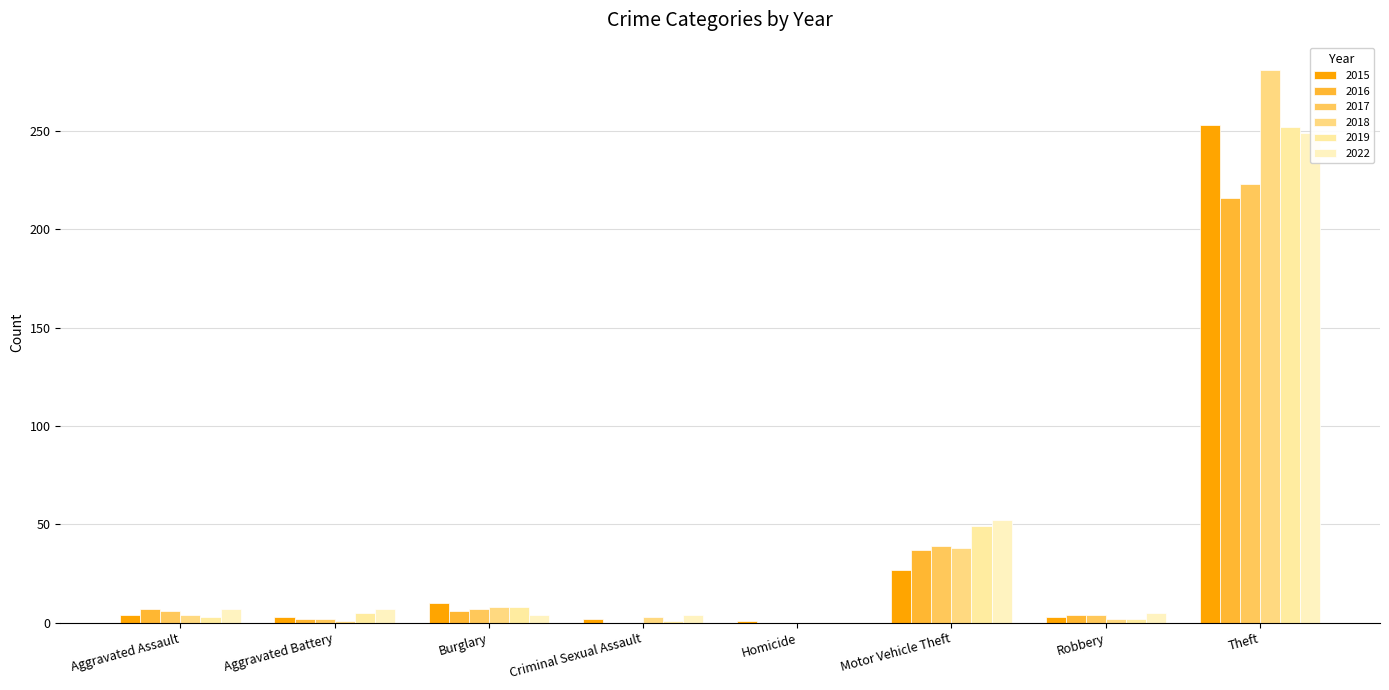

What is the average value of the 2019 series?

40